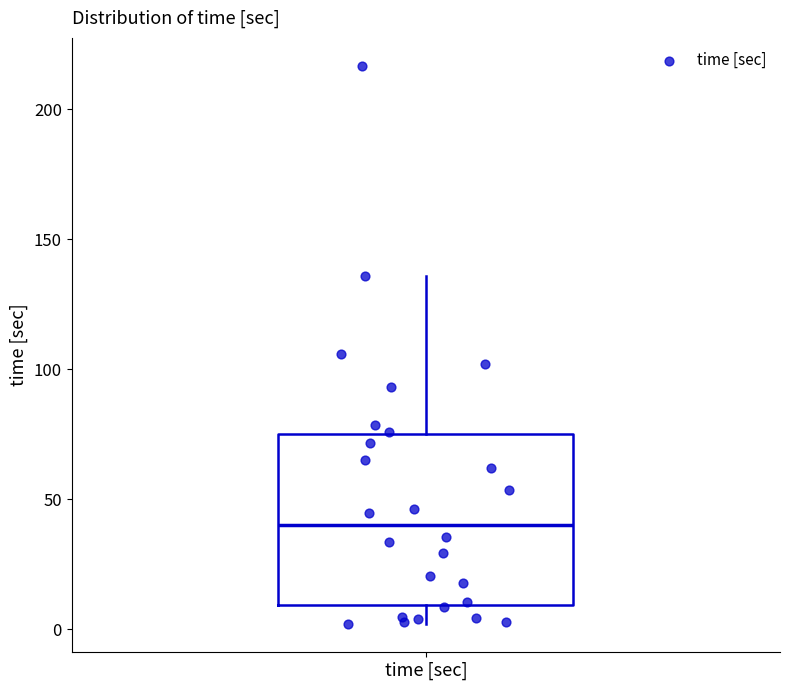

Where does the lower whisker of the box for time [sec] end on the y-axis? The values are not printed on the chart, so give them approximately, as read against the axis.

0